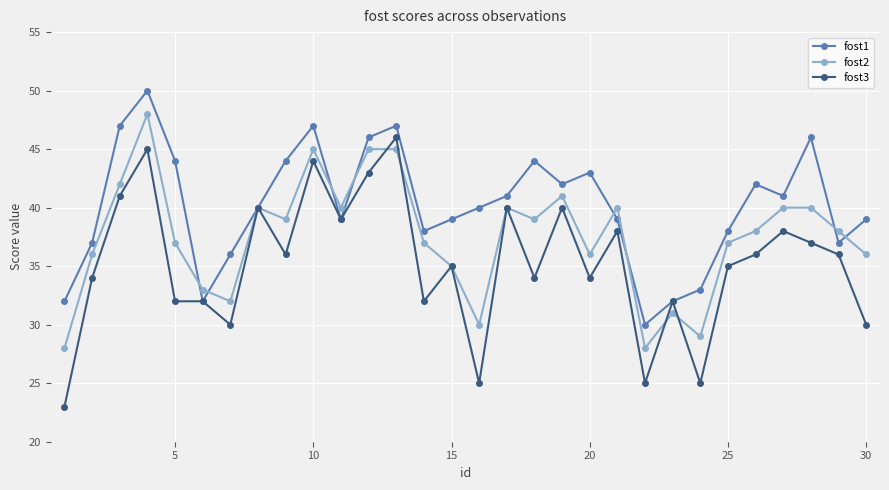

Count the number of data series in this chart.

3